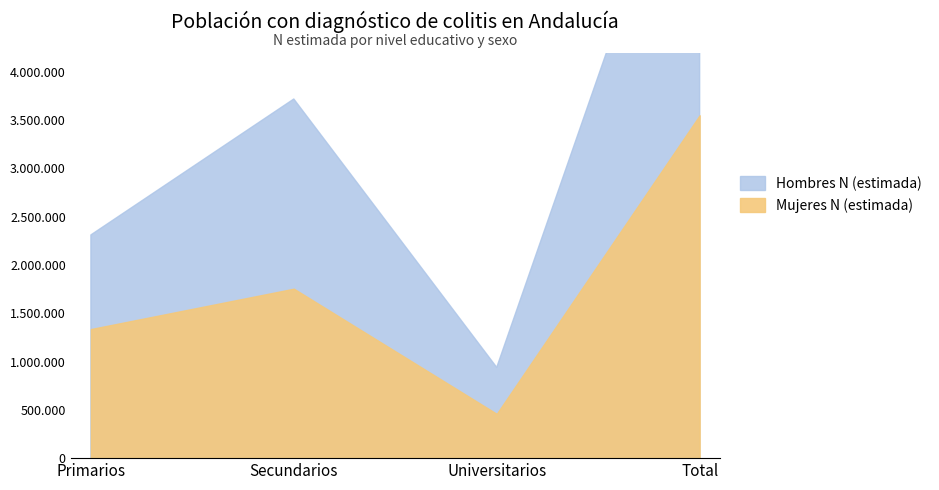

In Hombres N (estimada), how many points are higher than both neighbors (excluding endpoints)?

1